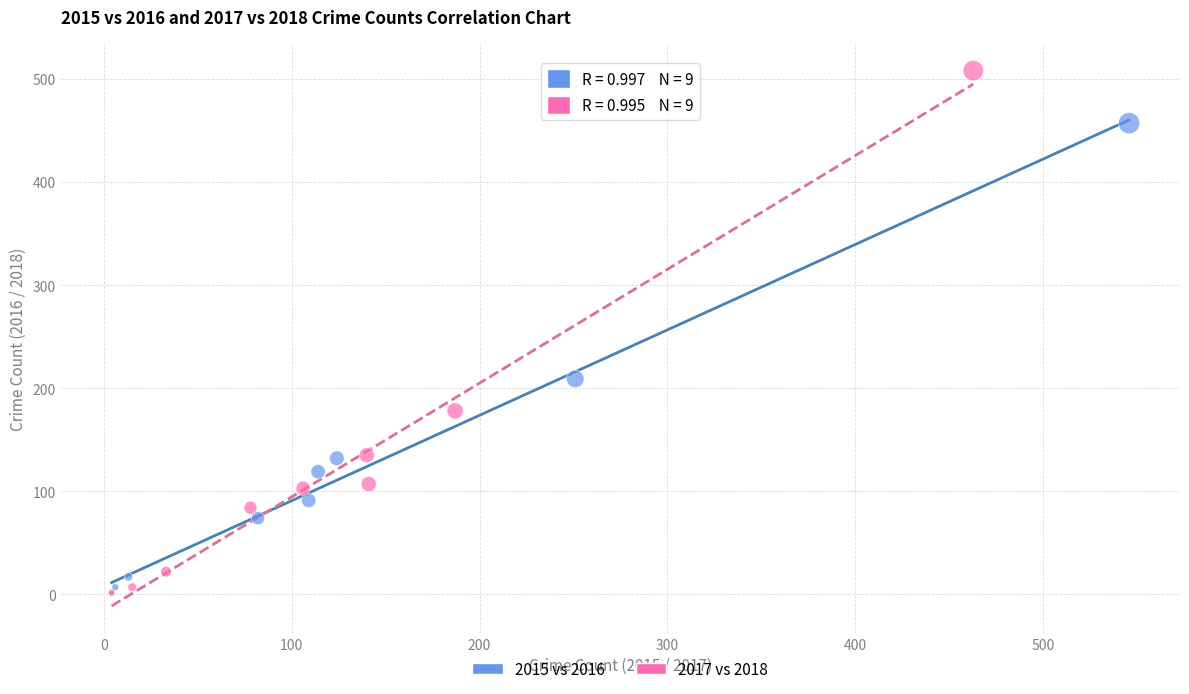

Which series has the widest spread of Y values?

2017 vs 2018